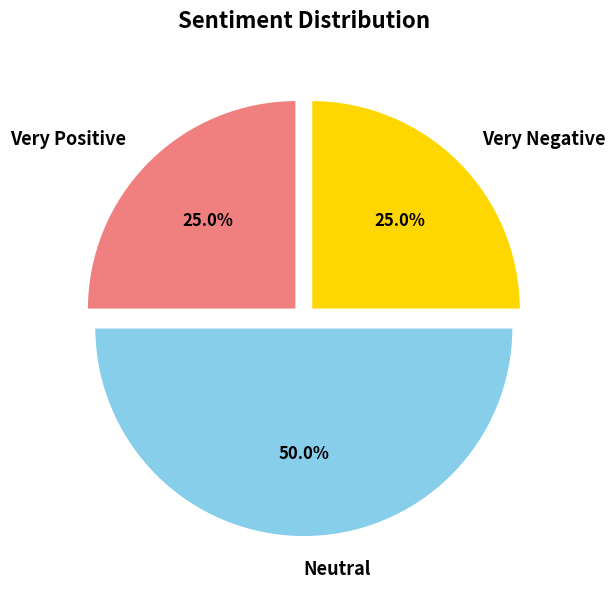

Which category has the biggest portion of the pie?

Neutral